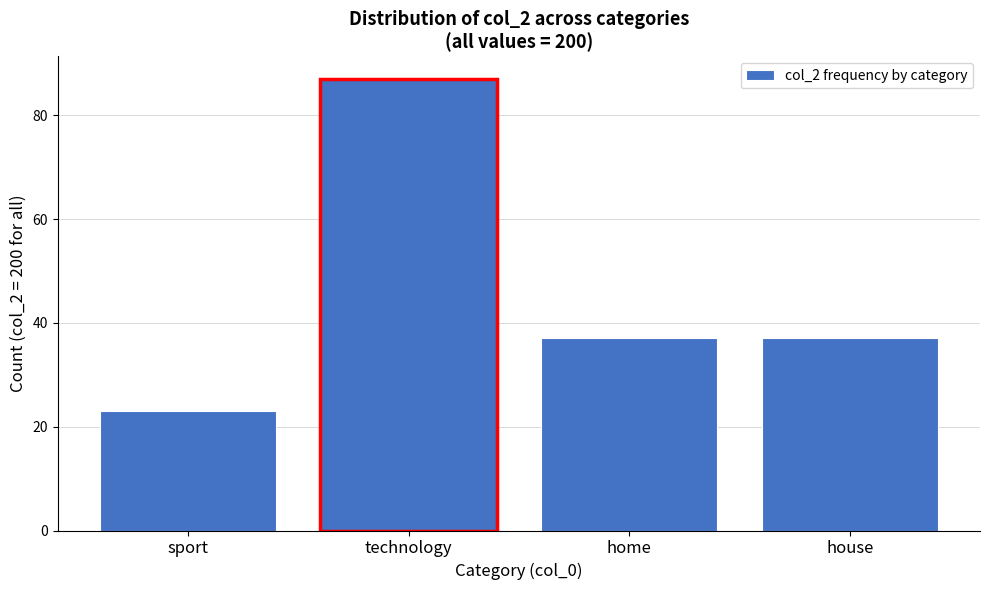

Reading left to right, list all the values displayed in this chart.

23	87	37	37